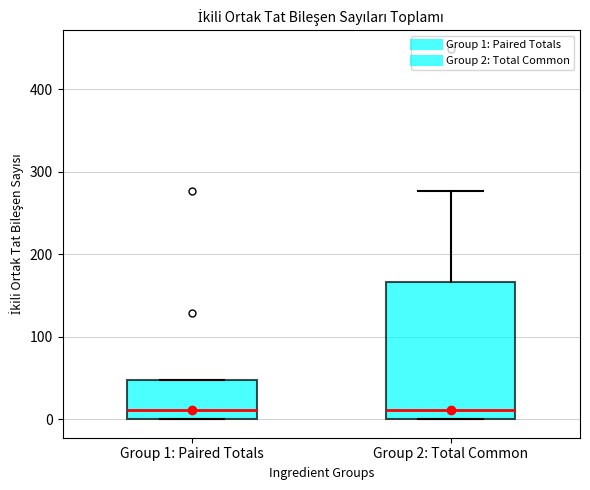

Reading left to right, read every box against the y-axis: the position of its median line, the range the box covers, and the ends of its whiskers. The values are not printed on the chart, so give them approximately, as read against the axis.

Group 1: Paired Totals: median 10, box 0 to 50, whiskers 0 to 50
Group 2: Total Common: median 10, box 0 to 170, whiskers 0 to 280